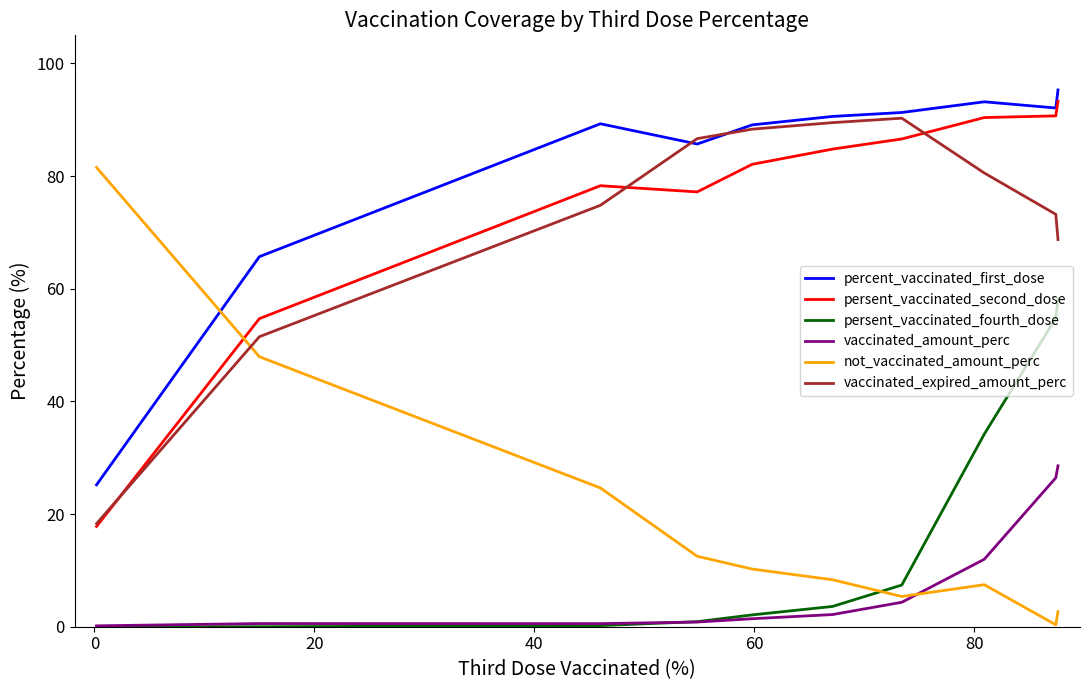

Which series has the largest range (max minus min)?

not_vaccinated_amount_perc